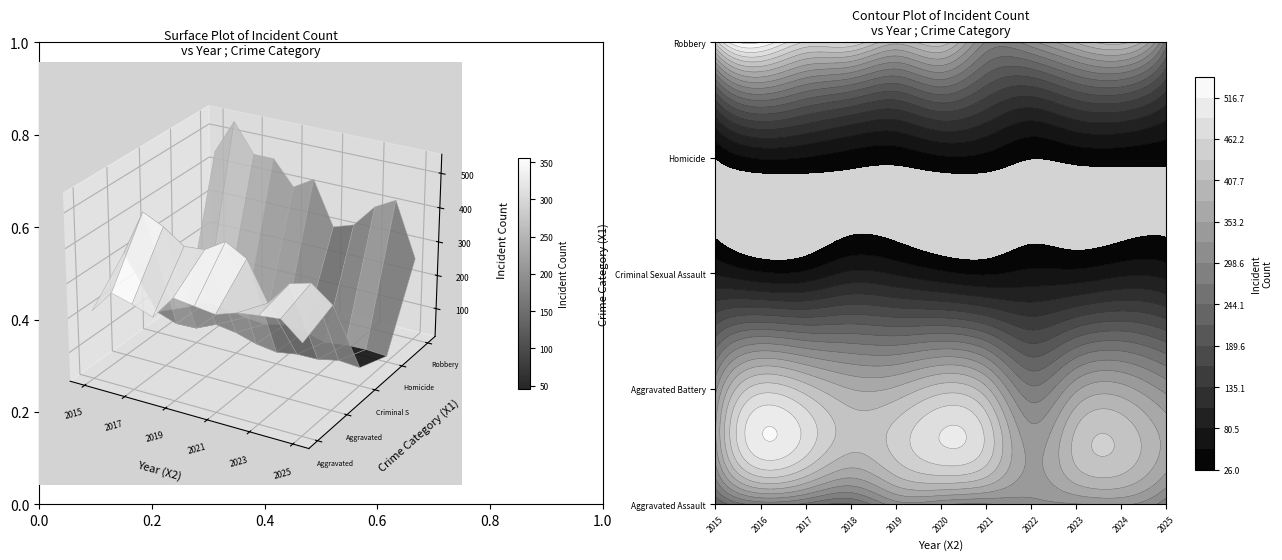

At which label is Criminal Sexual Assault closest to 68?

2025